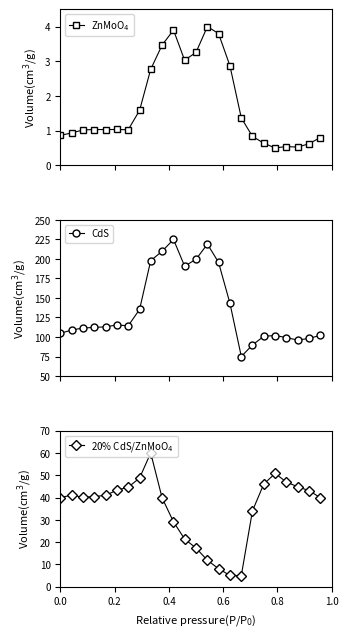

What are all the series names shown in the legend?

ZnMoO$_4$, CdS, 20% CdS/ZnMoO$_4$